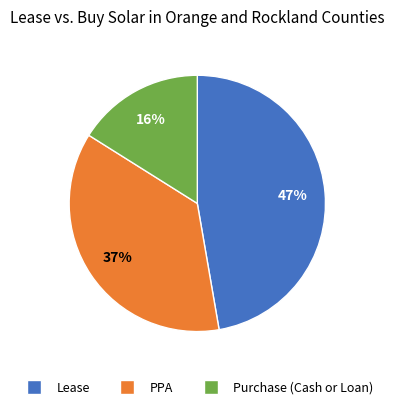

To the nearest percent, what is the difference between the largest and smallest slice percentages?

31%